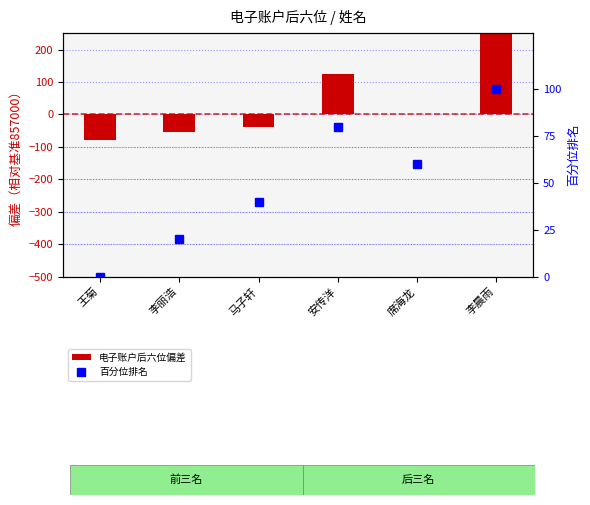

What position from the left is 李晨雨?

6